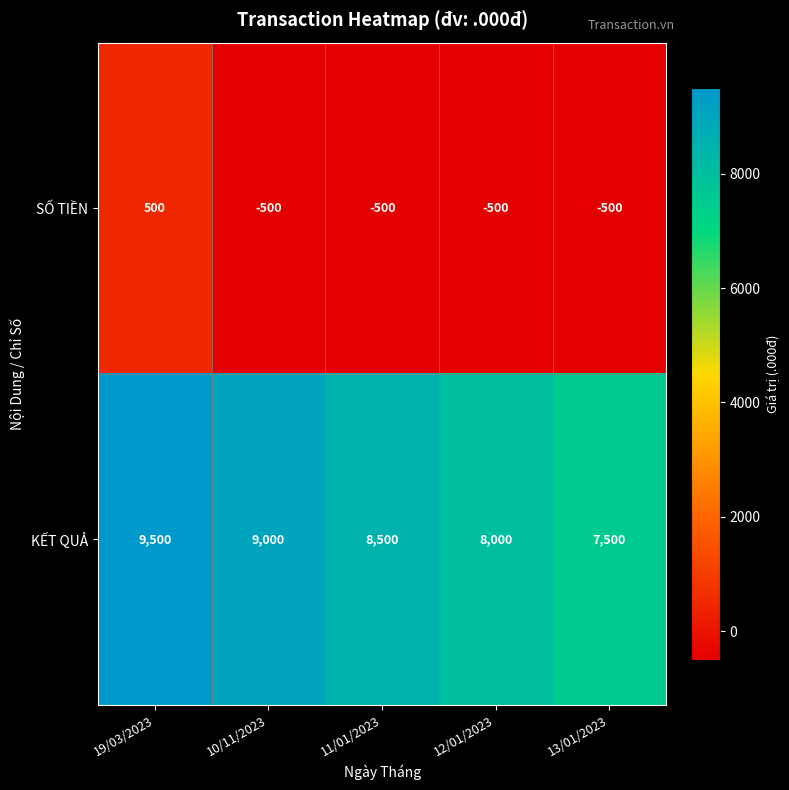

What is the total value across all series at 11/01/2023?

8000